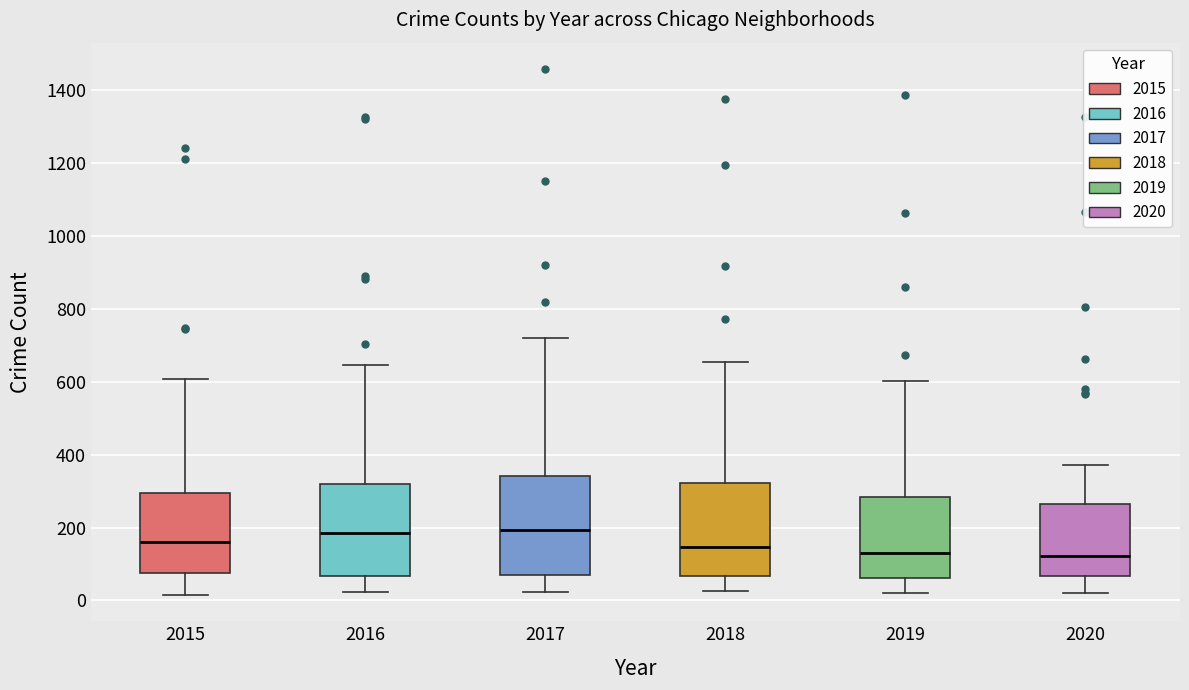

Where is the upper edge of the box at x = 2015 on the y-axis? The values are not printed on the chart, so give them approximately, as read against the axis.

300